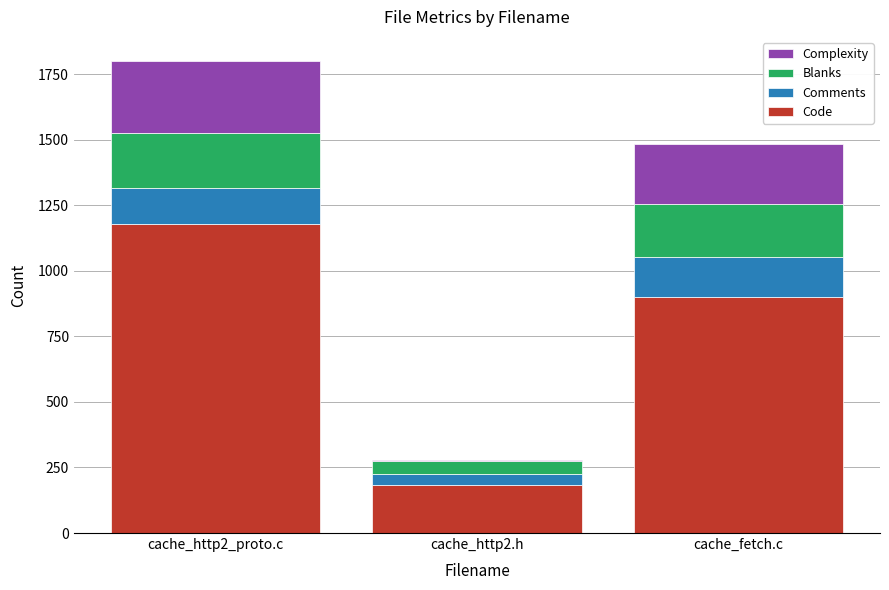

At which category is the sum across all series the highest?

cache_http2_proto.c